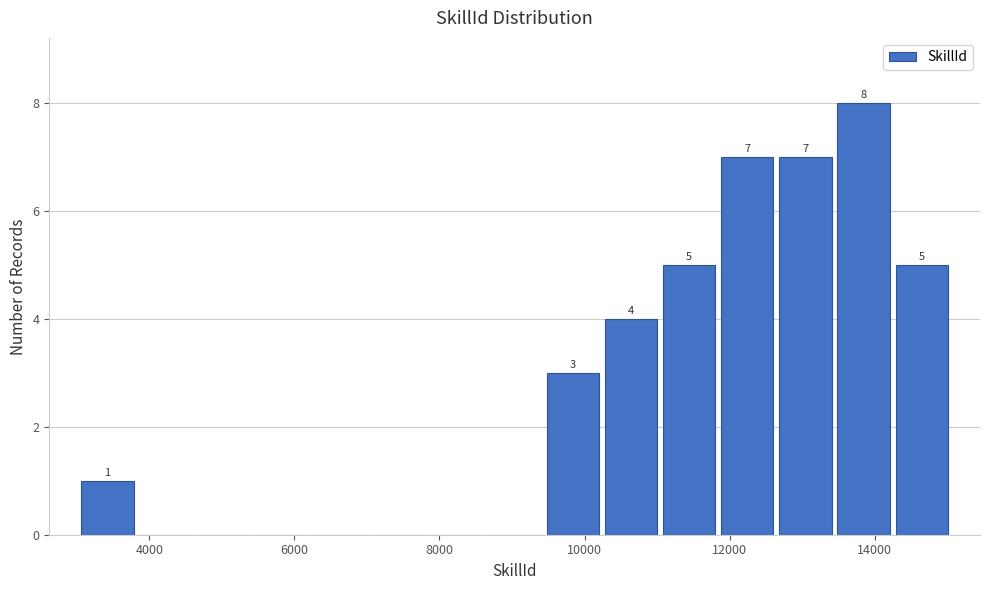

Over which range of the x-axis is the bar tallest?

13400 to 14200